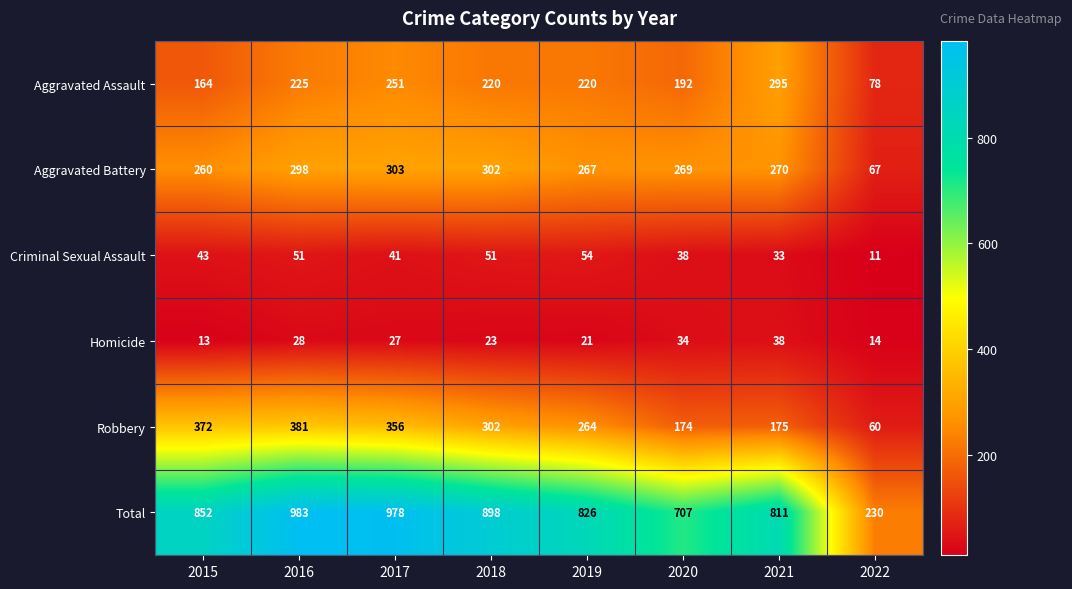

Rank the series by their maximum value, from lowest to highest.

Homicide, Criminal Sexual Assault, Aggravated Assault, Aggravated Battery, Robbery, Total